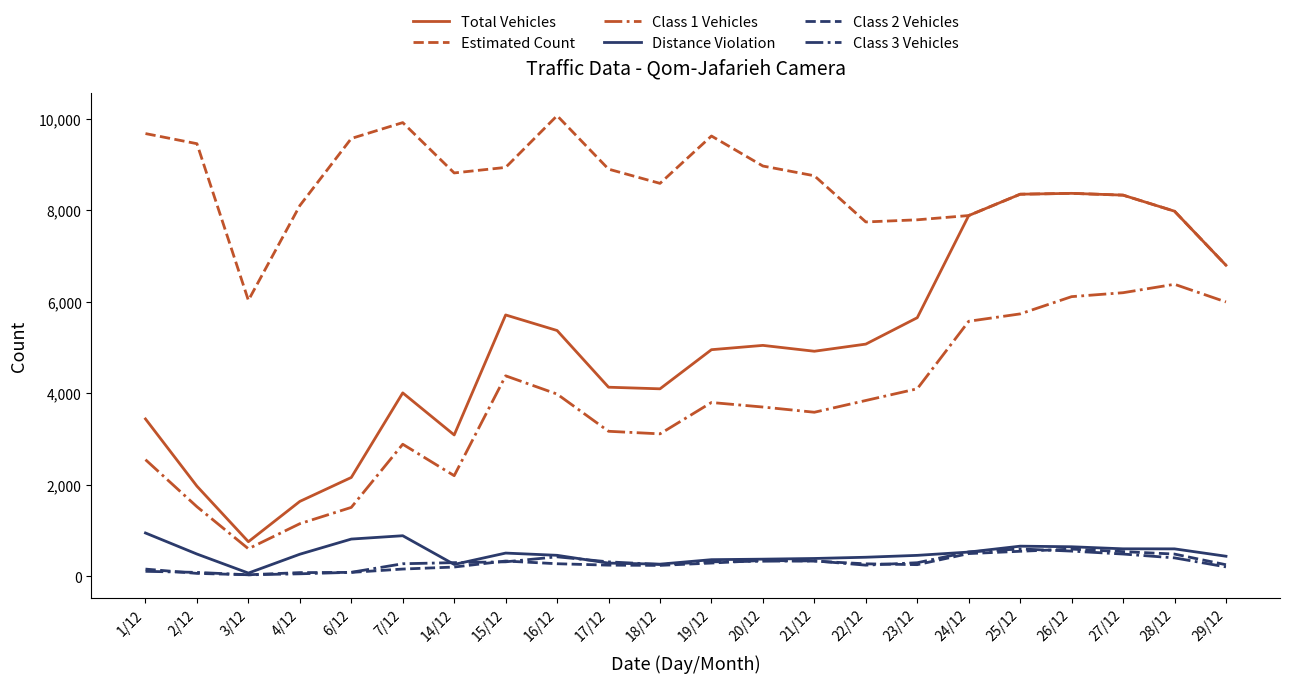

Which series has the largest total across all categories?

Estimated Count